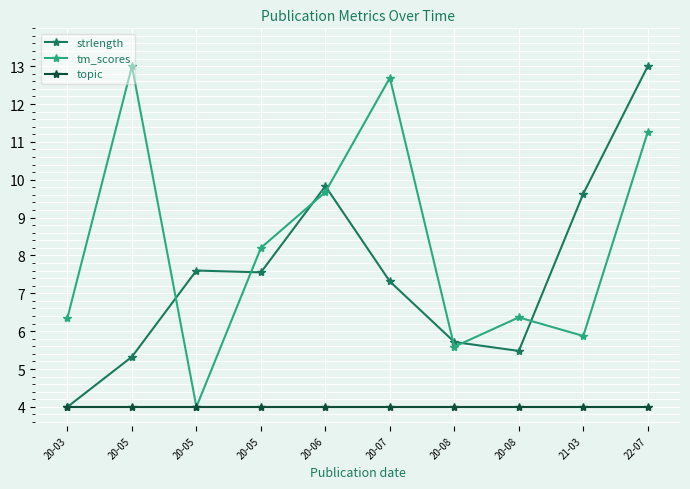

At which label is strlength closest to 8?

20-05